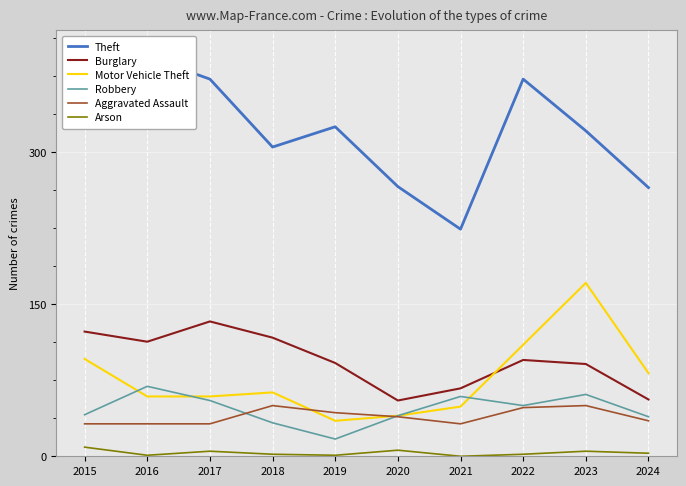

How many lines are shown in the chart?

6